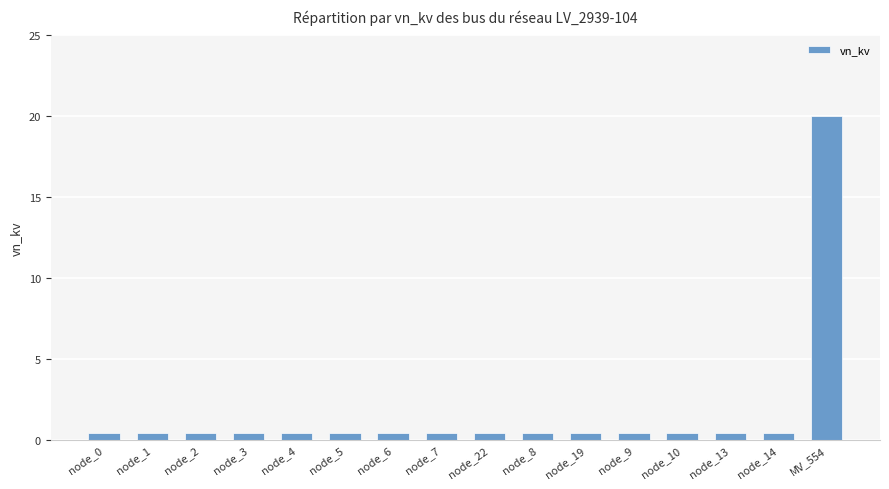

What is the sum of all values?

26.0